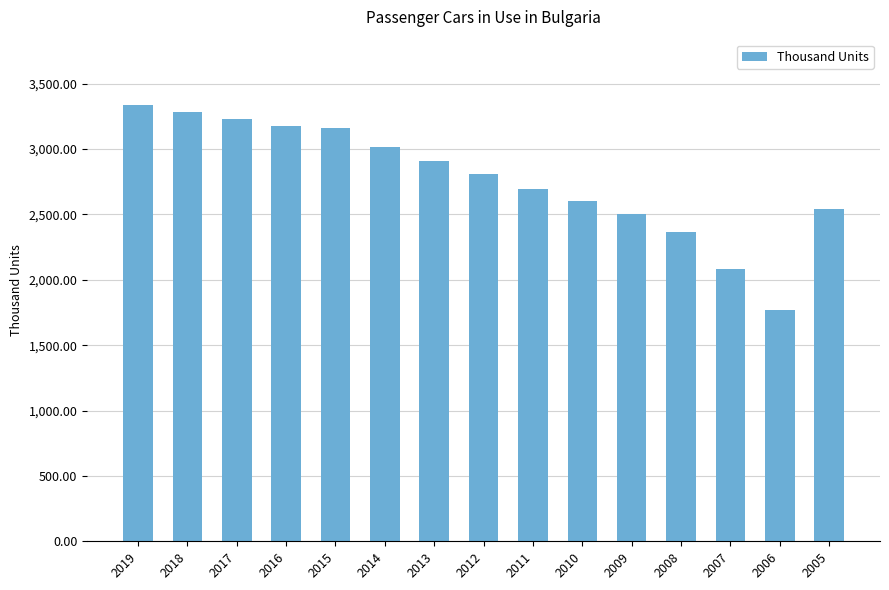

Which category has the lowest value across all series?

2006